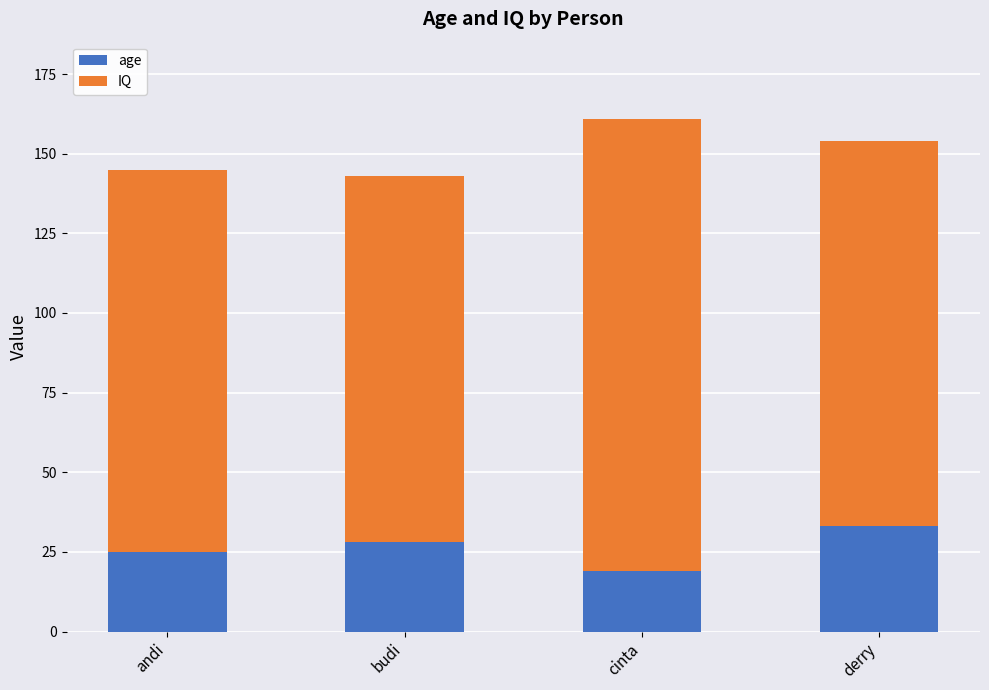

What is the total value across all series at cinta?

161